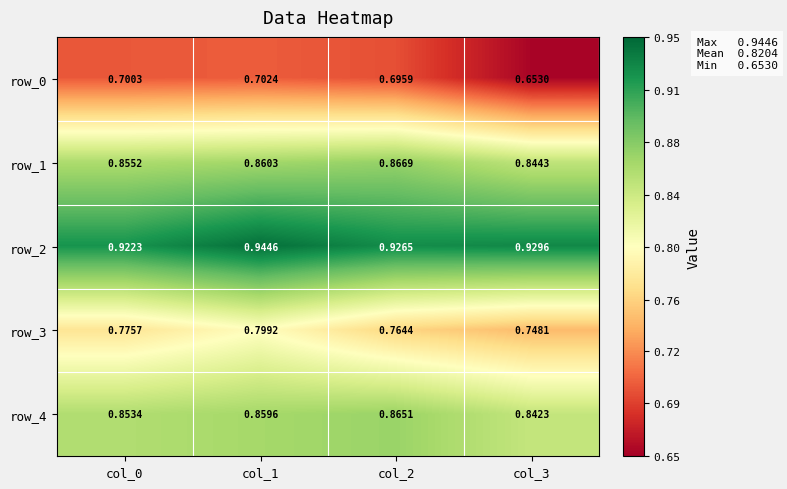

At which label is row_0 closest to 0?

col_3